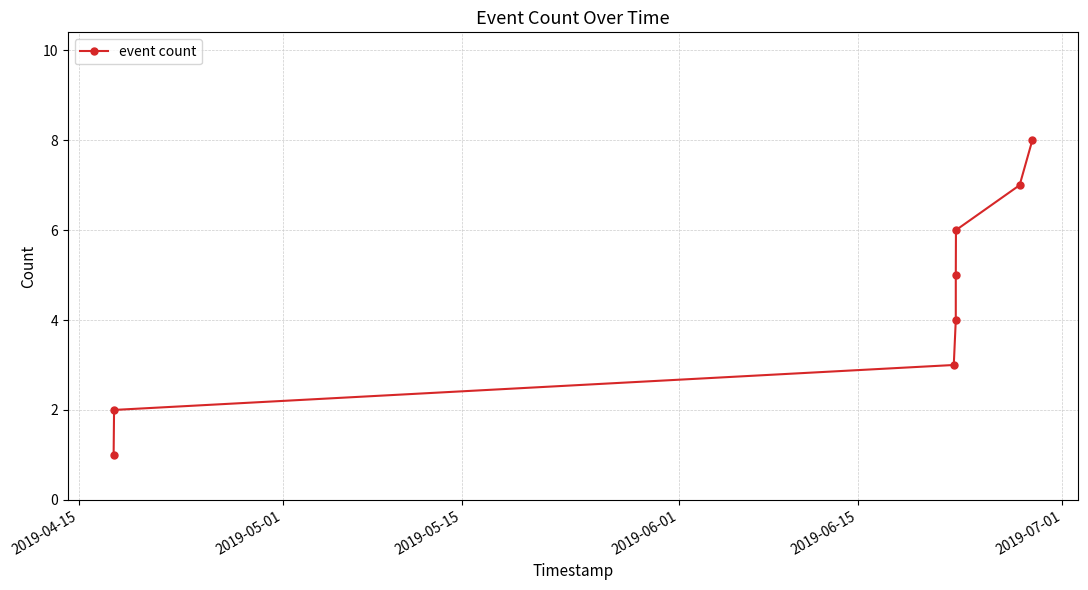

What is the maximum value shown in the chart?

8